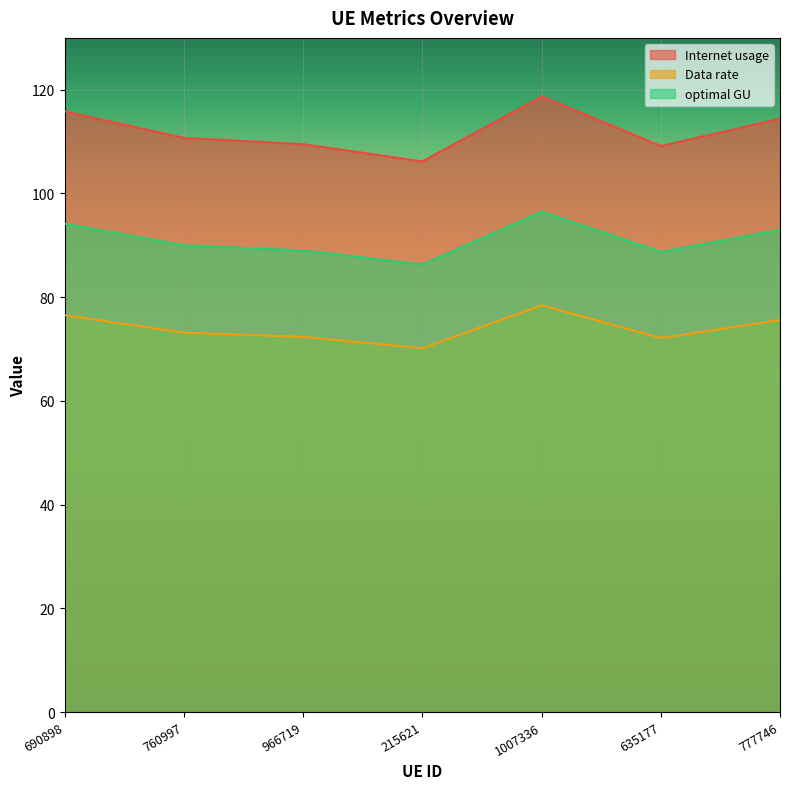

Reading left to right, what are all the values shown in this chart?

Internet usage: 690898=115.8	760997=110.7	966719=109.5	215621=106.2	1007336=118.7	635177=109.1	777746=114.4
Data rate: 690898=76.5	760997=73.2	966719=72.4	215621=70.2	1007336=78.4	635177=72.1	777746=75.6
optimal GU: 690898=94.2	760997=90.0	966719=89.0	215621=86.3	1007336=96.5	635177=88.7	777746=93.0